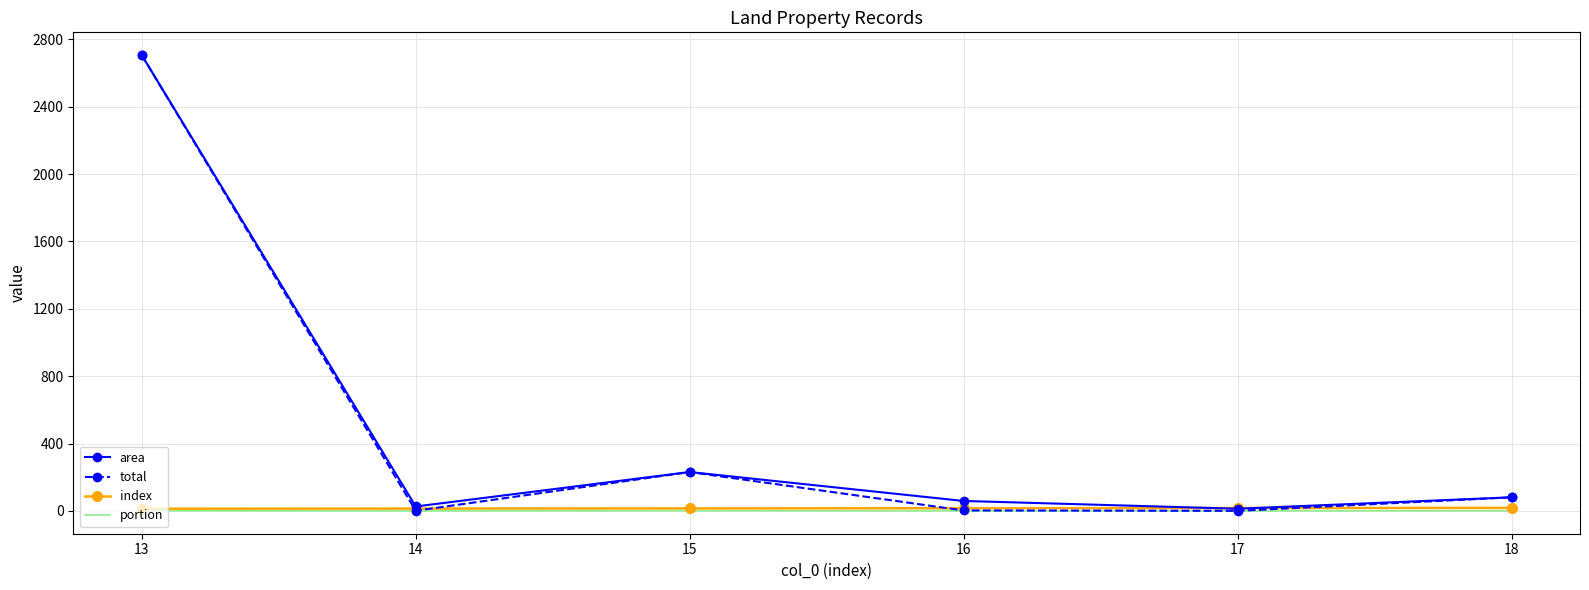

Which series changed the most between 13 and 14?

total